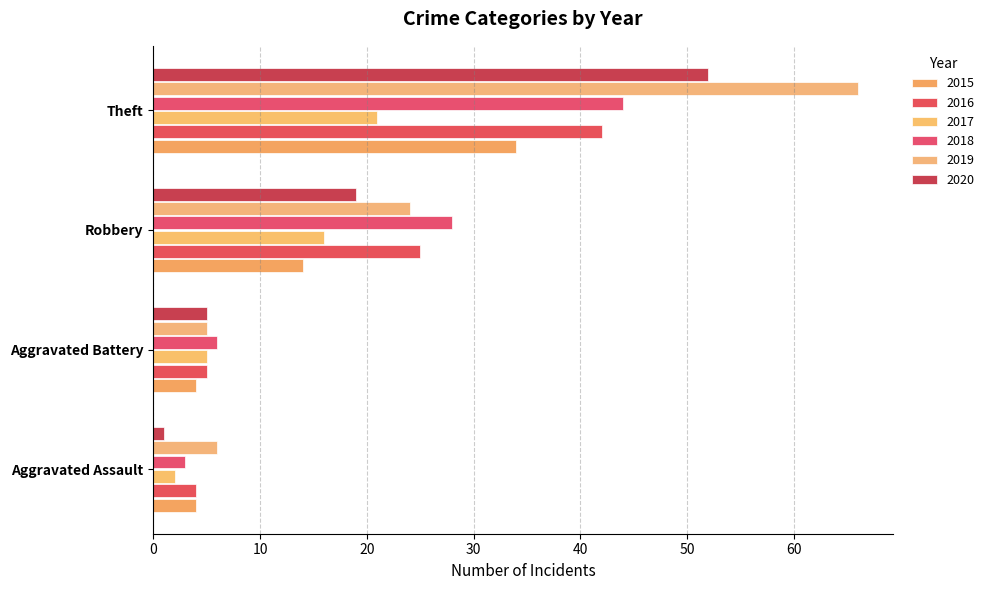

How many data points in 2020 are less than 19?

2